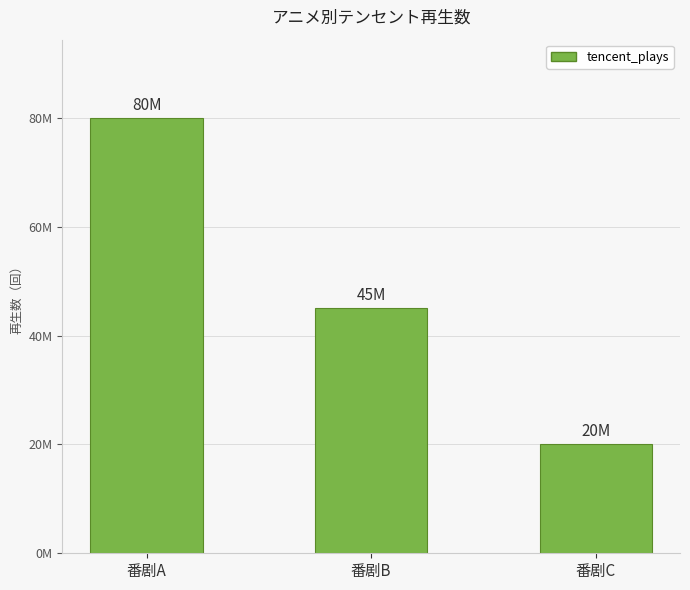

Reading right to left, extract all data points from this chart.

20000000	45000000	80000000